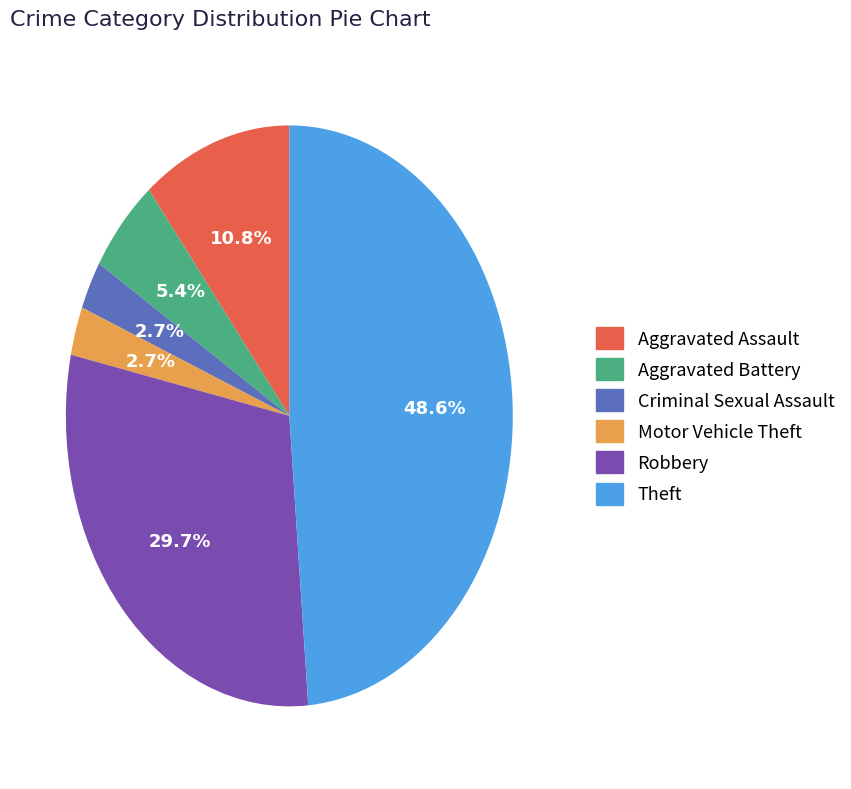

Which has a higher value, Criminal Sexual Assault or Aggravated Battery?

Aggravated Battery